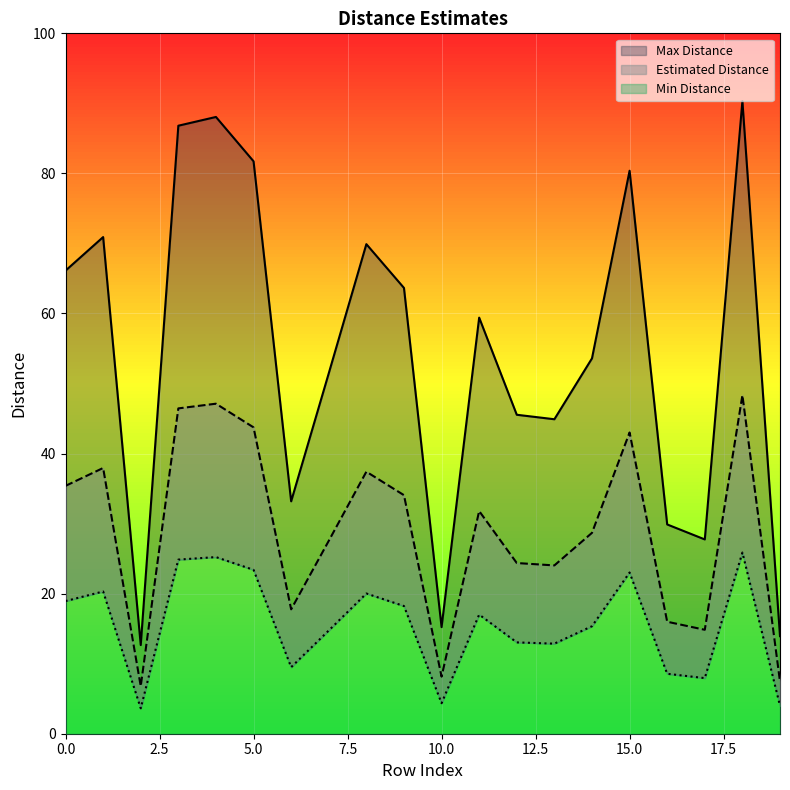

What is the sum of all Estimated Distance values?

580.8